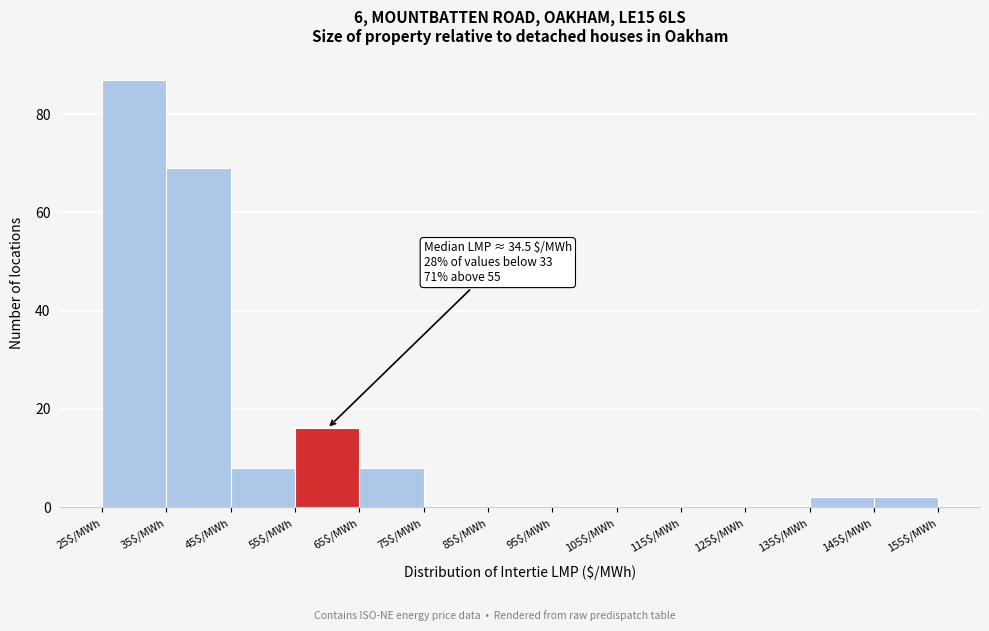

Over which range of the x-axis is the bar tallest?

25 to 35